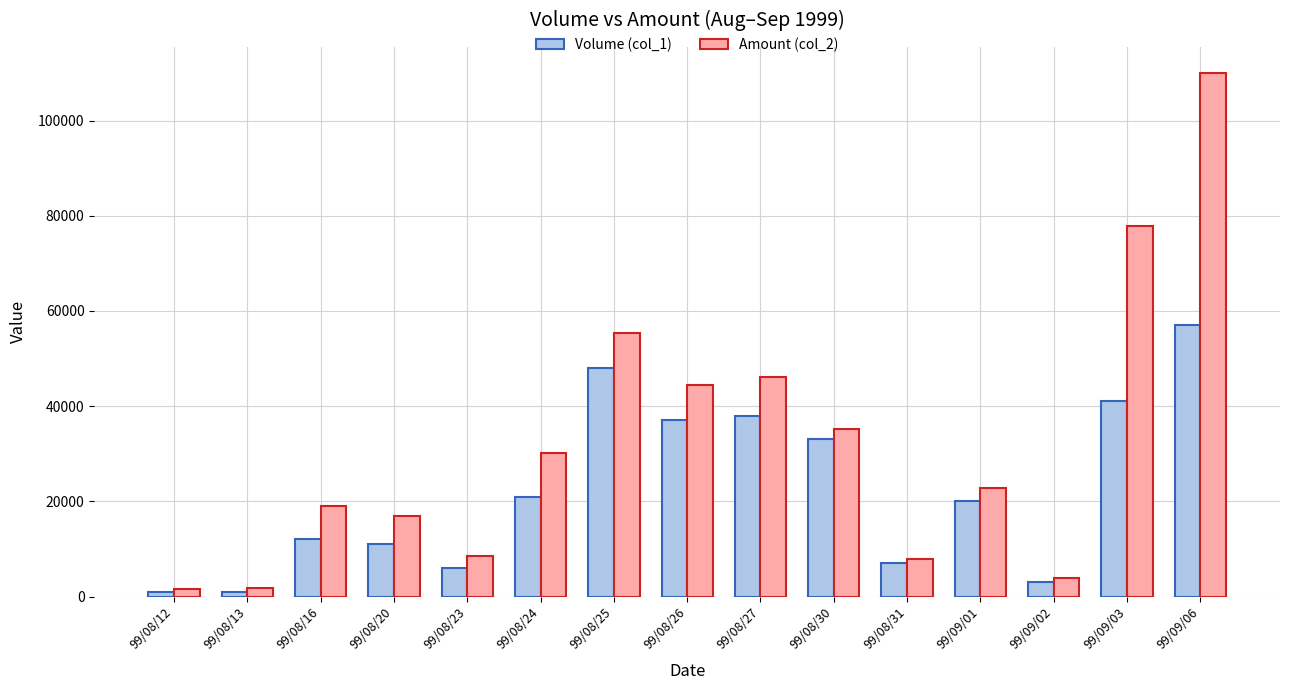

What is the greatest value displayed?

109970